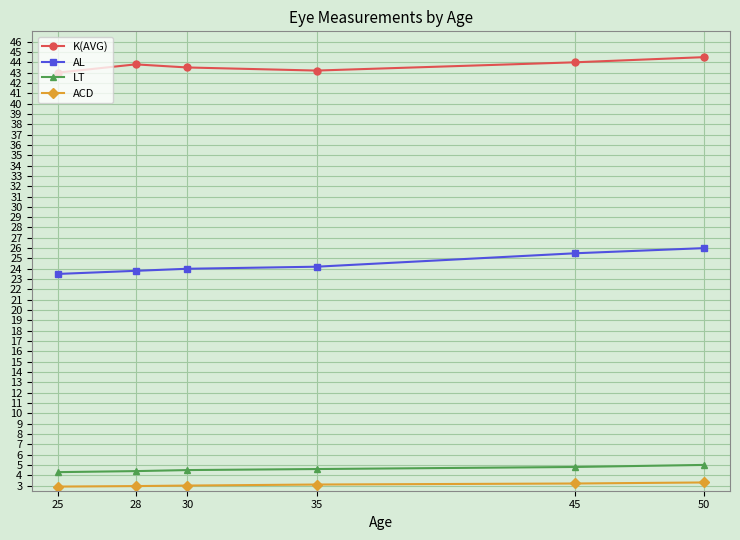

The value of AL at 50 is 6.2. True or false?

False